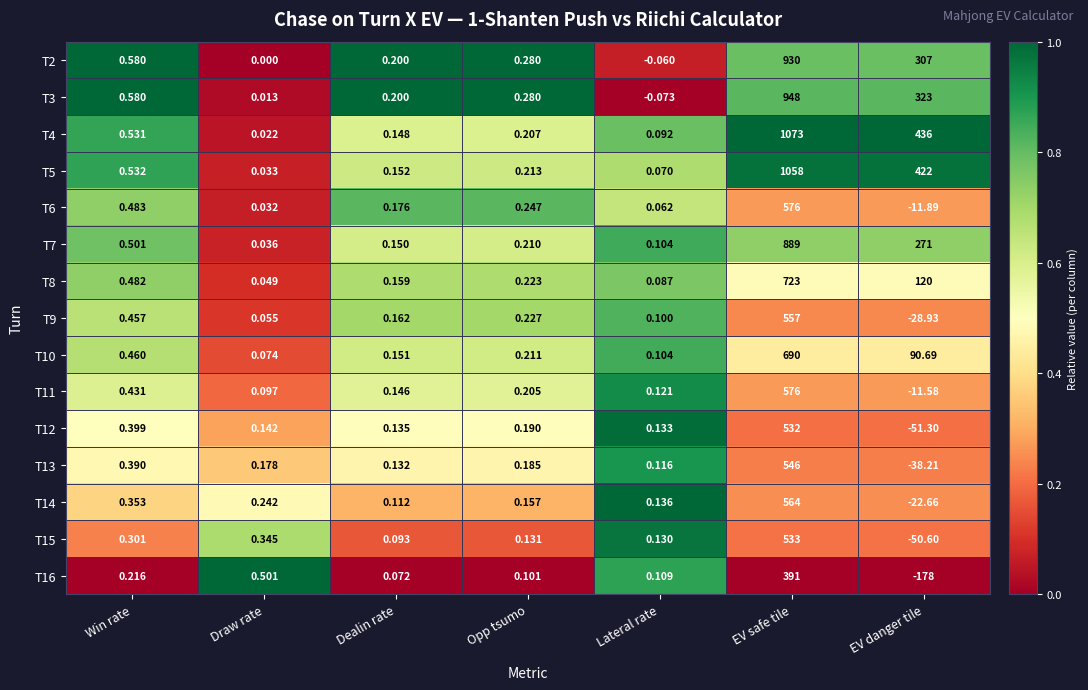

Rank the categories by T13 value from highest to lowest.

EV safe tile, Win rate, Opp tsumo, Draw rate, Dealin rate, Lateral rate, EV danger tile